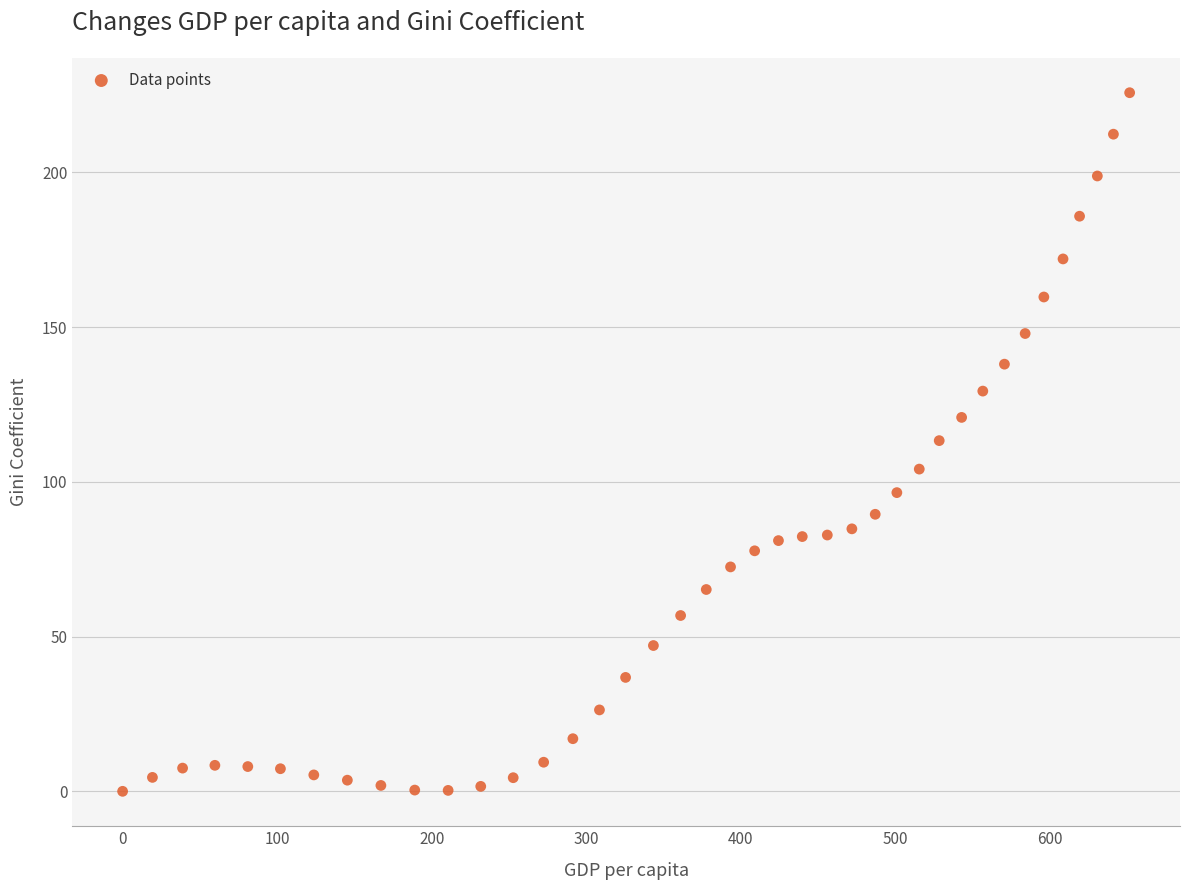

What is the range of Y values (max minus min)?

225.7